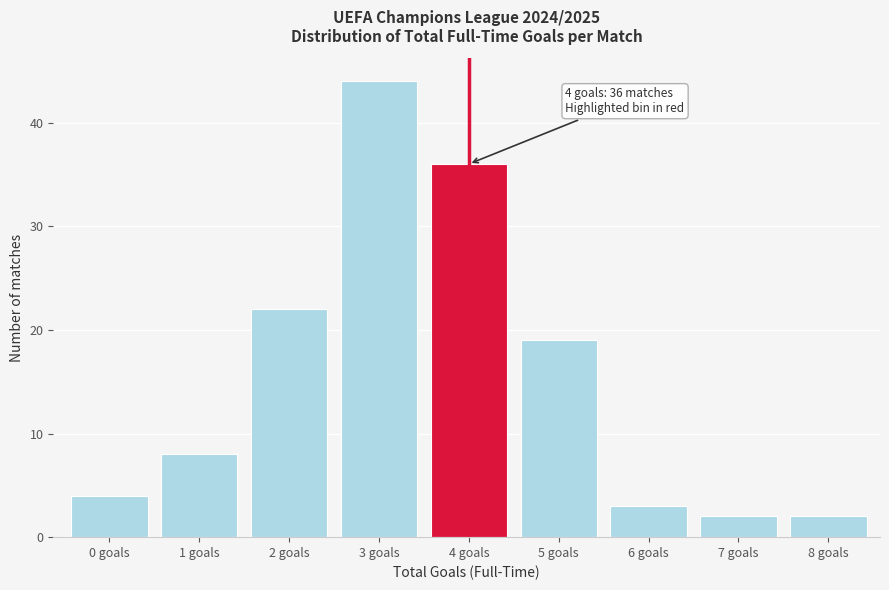

Reading left to right, what are all the values shown in this chart?

0 goals=4	1 goals=8	2 goals=22	3 goals=44	4 goals=36	5 goals=19	6 goals=3	7 goals=2	8 goals=2